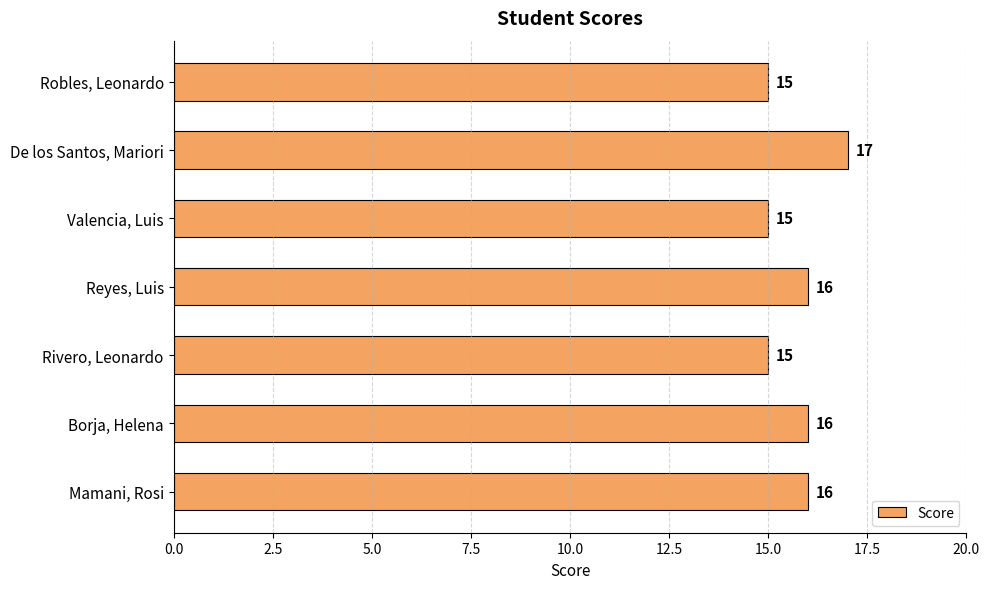

Approximately how many times larger is the value at Reyes, Luis compared to Borja, Helena?

1.0